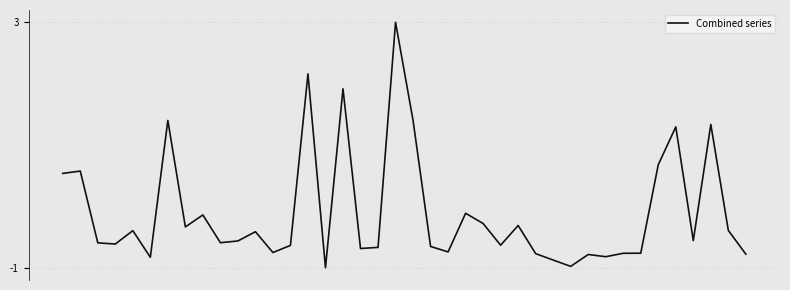

What is the value of the 8th point from the left?

-0.2